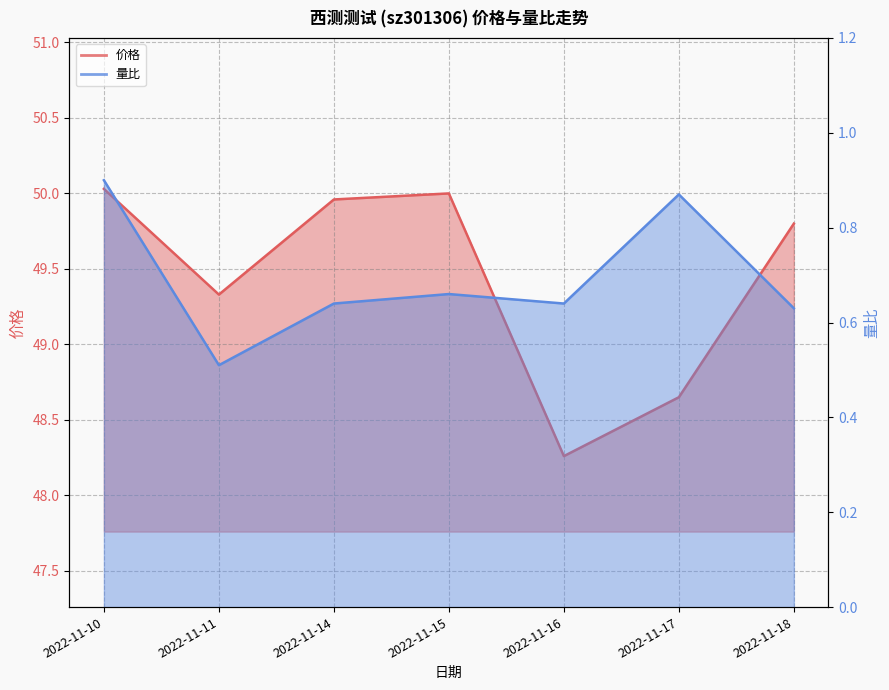

Does the chart display data point markers on the line(s)?

No